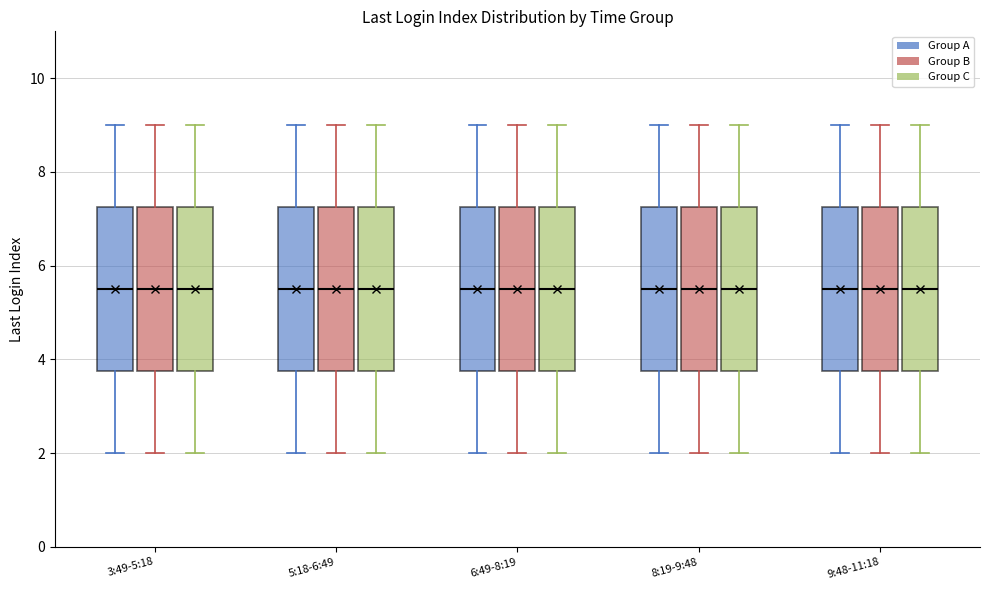

Reading left to right, read every box against the y-axis: the position of its median line, the range the box covers, and the ends of its whiskers. The values are not printed on the chart, so give them approximately, as read against the axis.

3:49-5:18 (Group A): median 5.6, box 3.8 to 7.2, whiskers 2.0 to 9.0
3:49-5:18 (Group B): median 5.6, box 3.8 to 7.2, whiskers 2.0 to 9.0
3:49-5:18 (Group C): median 5.6, box 3.8 to 7.2, whiskers 2.0 to 9.0
5:18-6:49 (Group A): median 5.6, box 3.8 to 7.2, whiskers 2.0 to 9.0
5:18-6:49 (Group B): median 5.6, box 3.8 to 7.2, whiskers 2.0 to 9.0
5:18-6:49 (Group C): median 5.6, box 3.8 to 7.2, whiskers 2.0 to 9.0
6:49-8:19 (Group A): median 5.6, box 3.8 to 7.2, whiskers 2.0 to 9.0
6:49-8:19 (Group B): median 5.6, box 3.8 to 7.2, whiskers 2.0 to 9.0
6:49-8:19 (Group C): median 5.6, box 3.8 to 7.2, whiskers 2.0 to 9.0
8:19-9:48 (Group A): median 5.6, box 3.8 to 7.2, whiskers 2.0 to 9.0
8:19-9:48 (Group B): median 5.6, box 3.8 to 7.2, whiskers 2.0 to 9.0
8:19-9:48 (Group C): median 5.6, box 3.8 to 7.2, whiskers 2.0 to 9.0
9:48-11:18 (Group A): median 5.6, box 3.8 to 7.2, whiskers 2.0 to 9.0
9:48-11:18 (Group B): median 5.6, box 3.8 to 7.2, whiskers 2.0 to 9.0
9:48-11:18 (Group C): median 5.6, box 3.8 to 7.2, whiskers 2.0 to 9.0